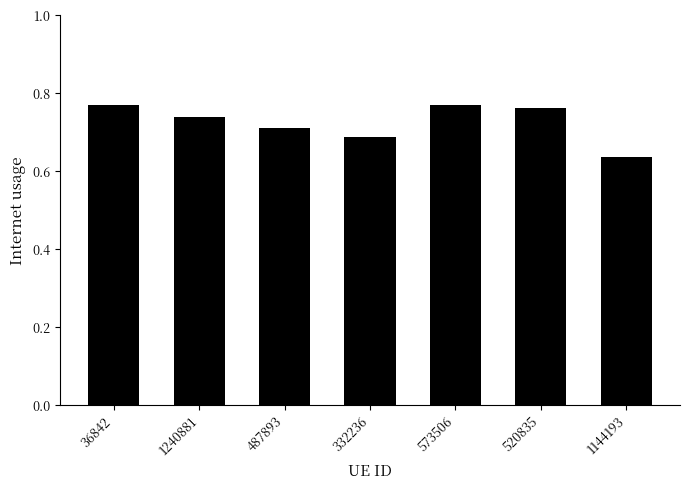

Which label corresponds to the smallest value in the chart?

1144193